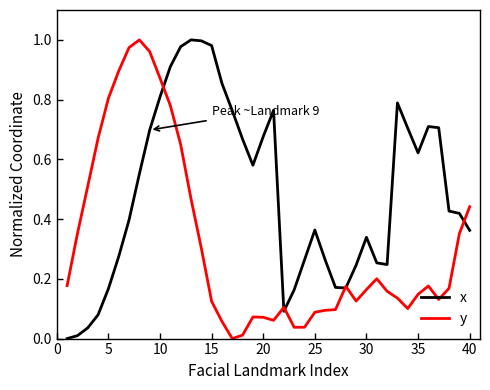

Rank the series by their average value, from lowest to highest.

y, x